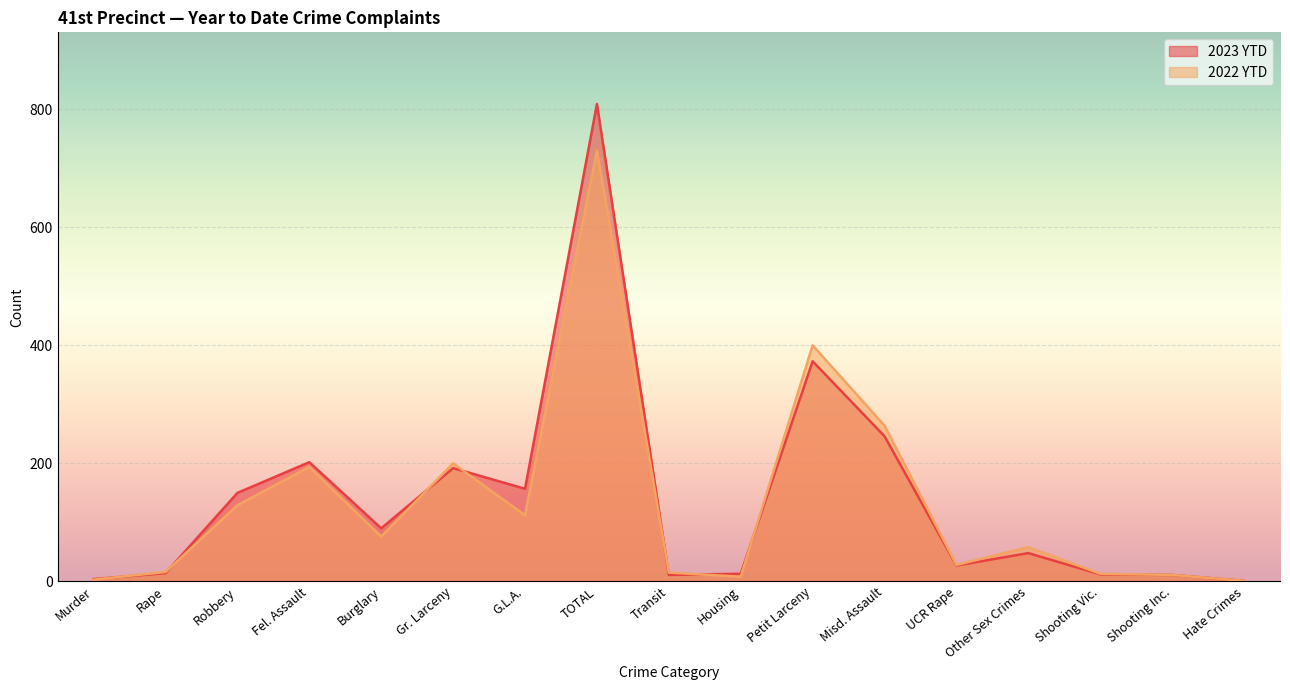

What is the difference between the 2022 YTD values at Murder and Other Sex Crimes?

55